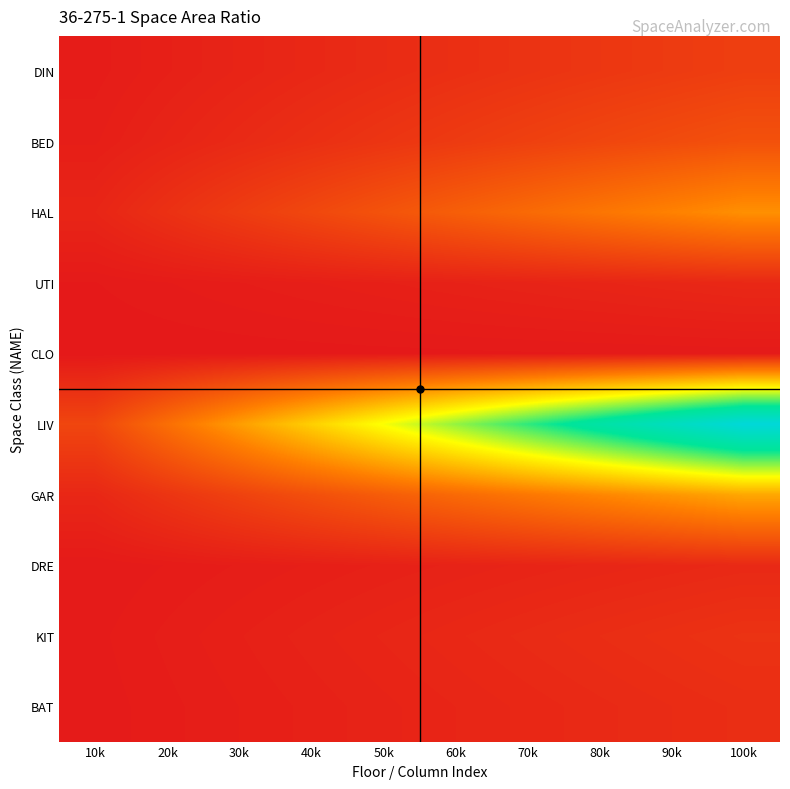

Which label corresponds to the largest value in the chart?

100k